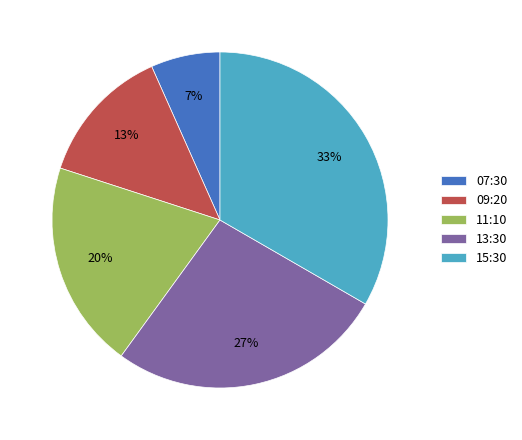

Which has a higher value, 13:30 or 09:20?

13:30